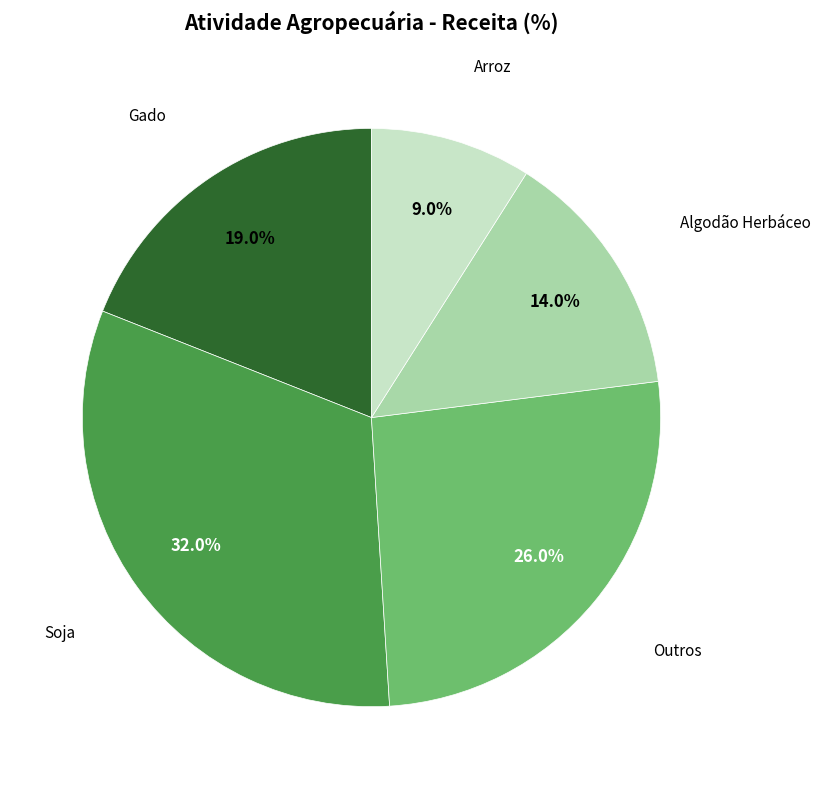

Is there a majority slice in this chart?

No